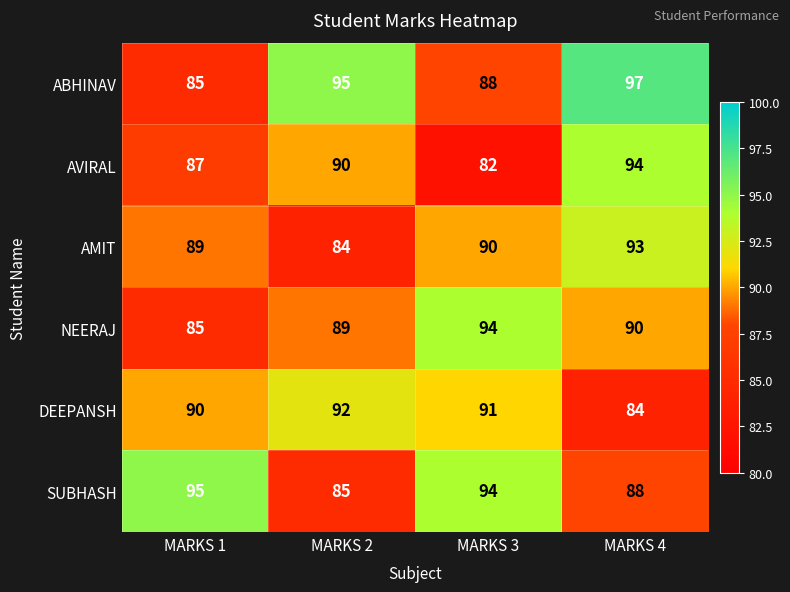

At which category is the sum across all series the highest?

MARKS 4